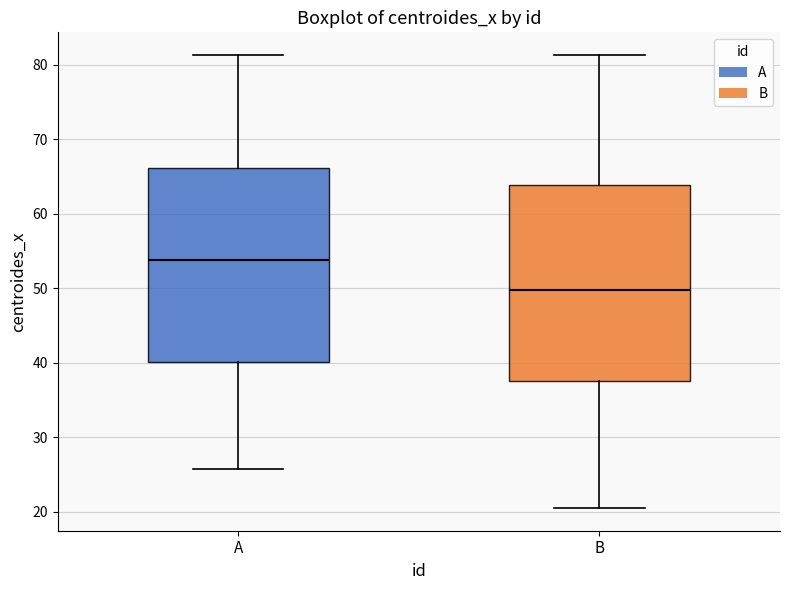

Reading left to right, read every box against the y-axis: the position of its median line, the range the box covers, and the ends of its whiskers. The values are not printed on the chart, so give them approximately, as read against the axis.

A: median 54, box 40 to 66, whiskers 26 to 81
B: median 50, box 38 to 64, whiskers 21 to 81